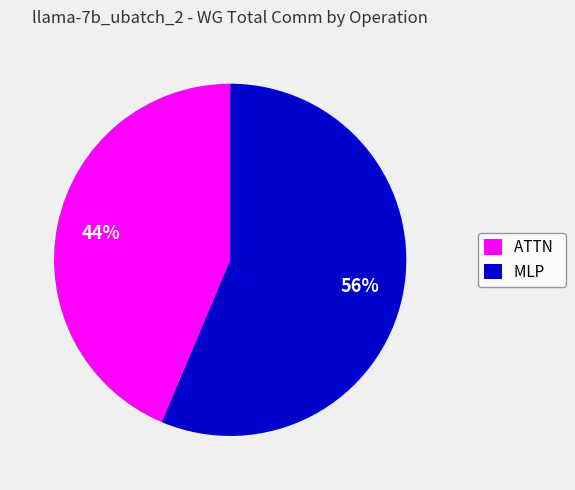

Count the number of slices in the pie.

2